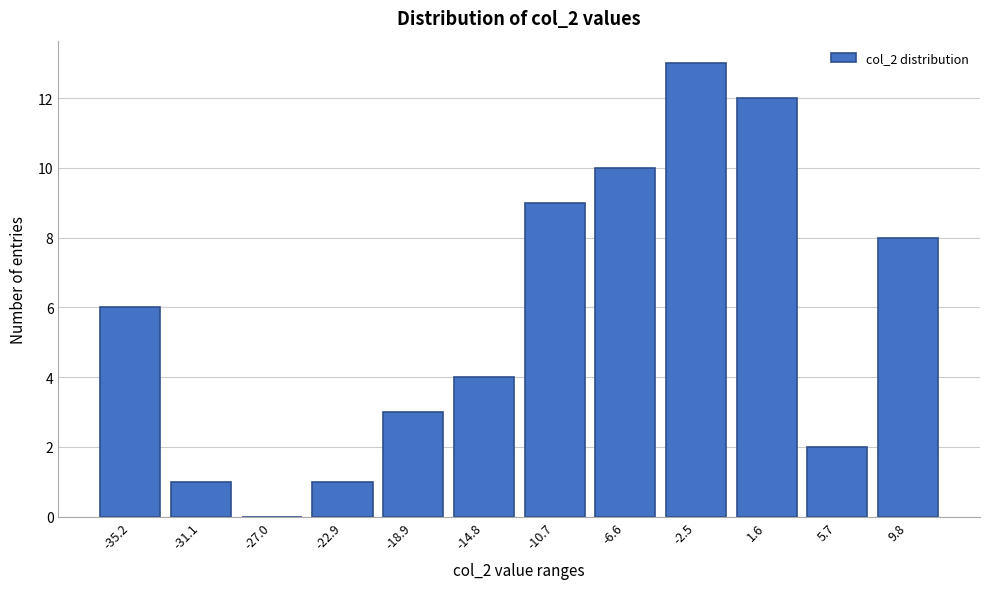

Reading right to left, transcribe all the data shown in this chart.

9.8=8	5.7=2	1.6=12	-2.5=13	-6.6=10	-10.7=9	-14.8=4	-18.9=3	-22.9=1	-27.0=0	-31.1=1	-35.2=6